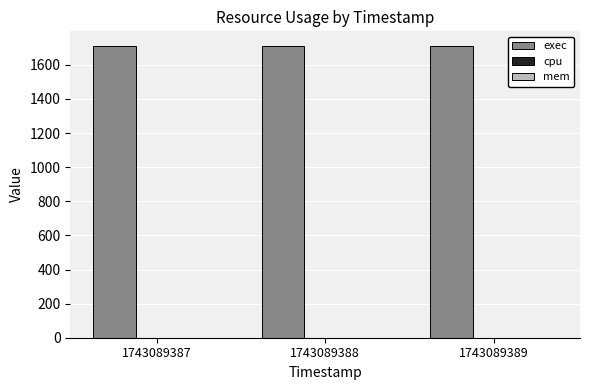

Which has a higher value, 1743089389 or 1743089387?

1743089389